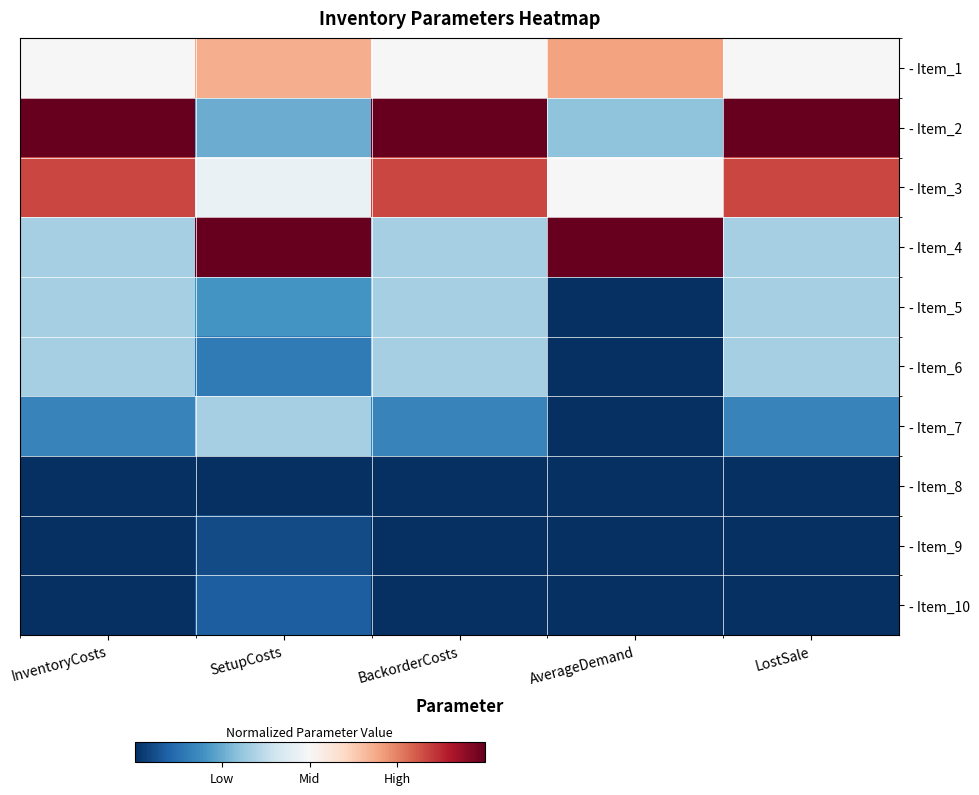

Between AverageDemand and BackorderCosts, which is larger?

AverageDemand